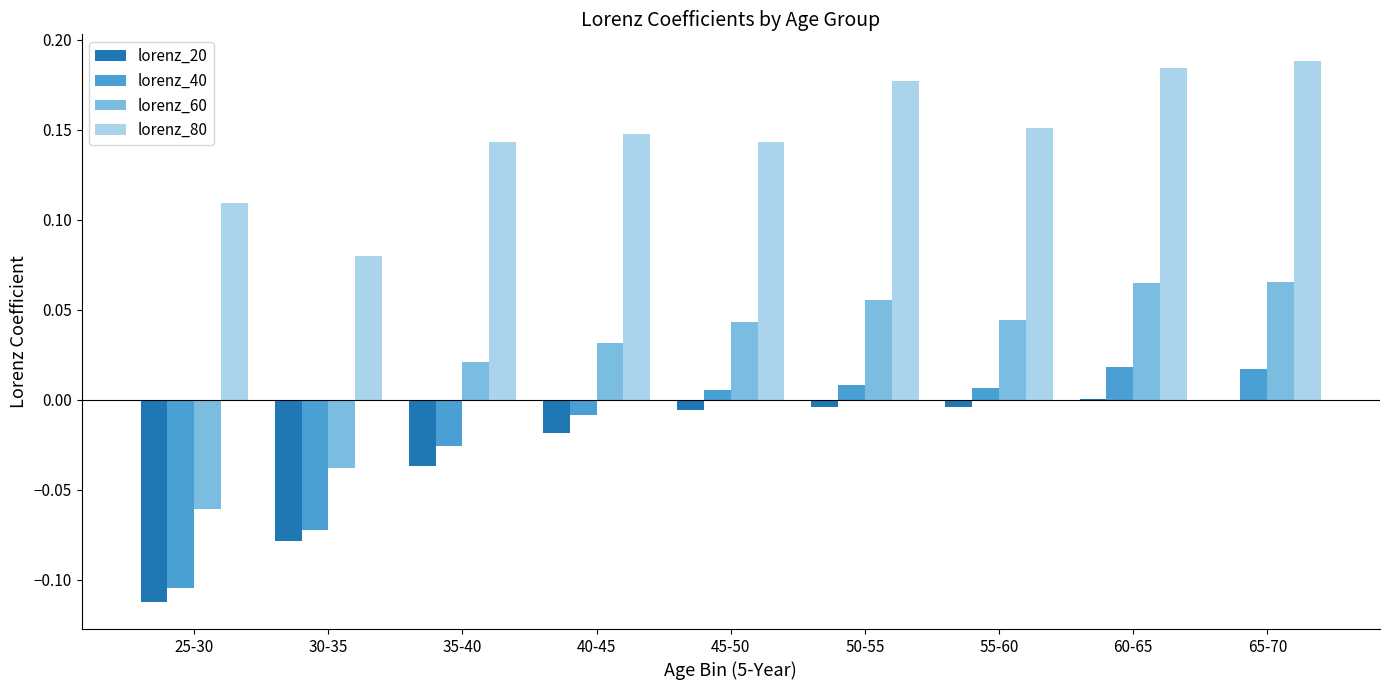

What are all the series names shown in the legend?

lorenz_20, lorenz_40, lorenz_60, lorenz_80